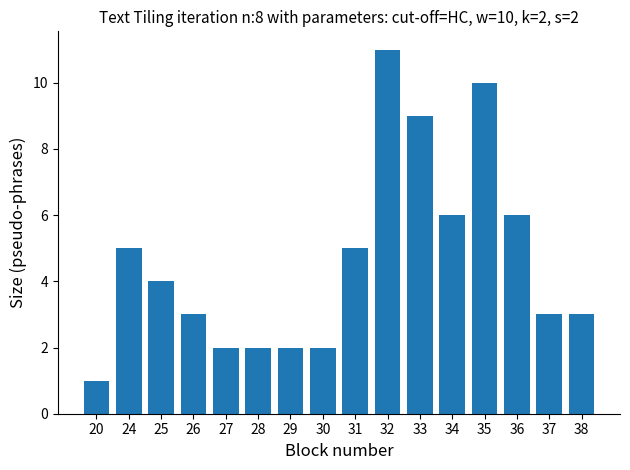

Between 24 and 26, which is larger?

24